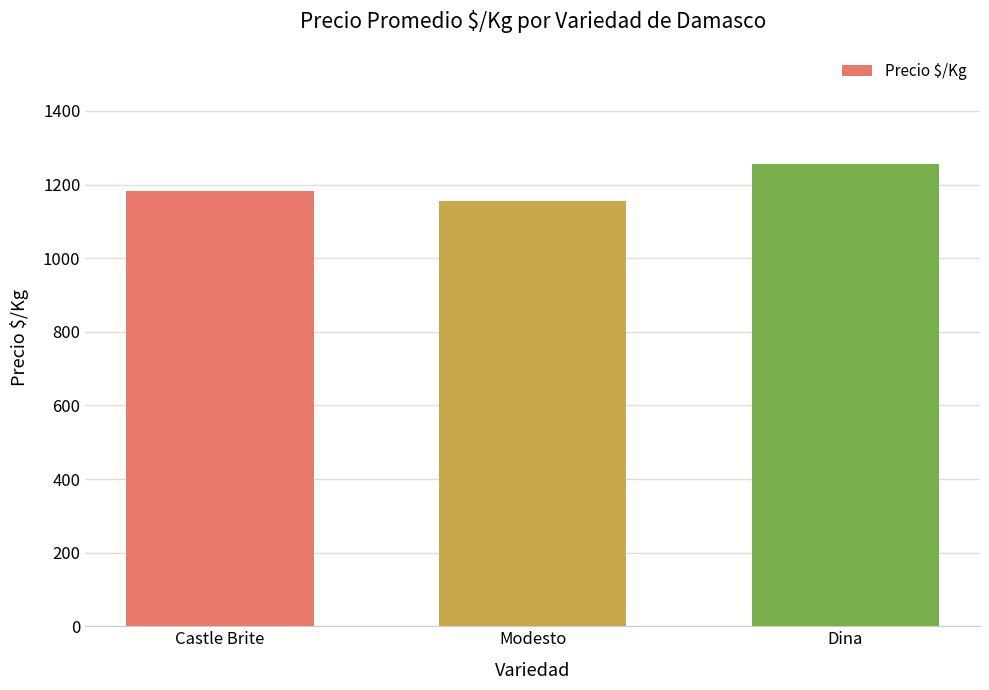

Reading left to right, list all the values displayed in this chart.

Castle Brite=1183	Modesto=1154	Dina=1255